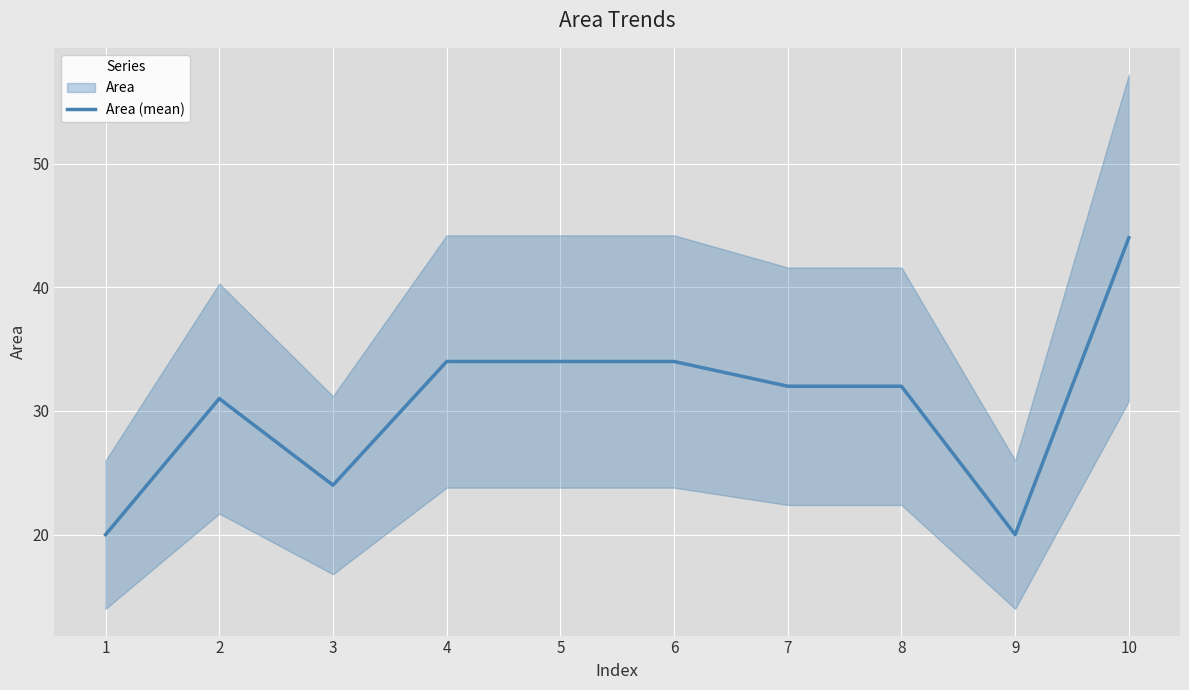

Between 8 and 3, which is larger?

8